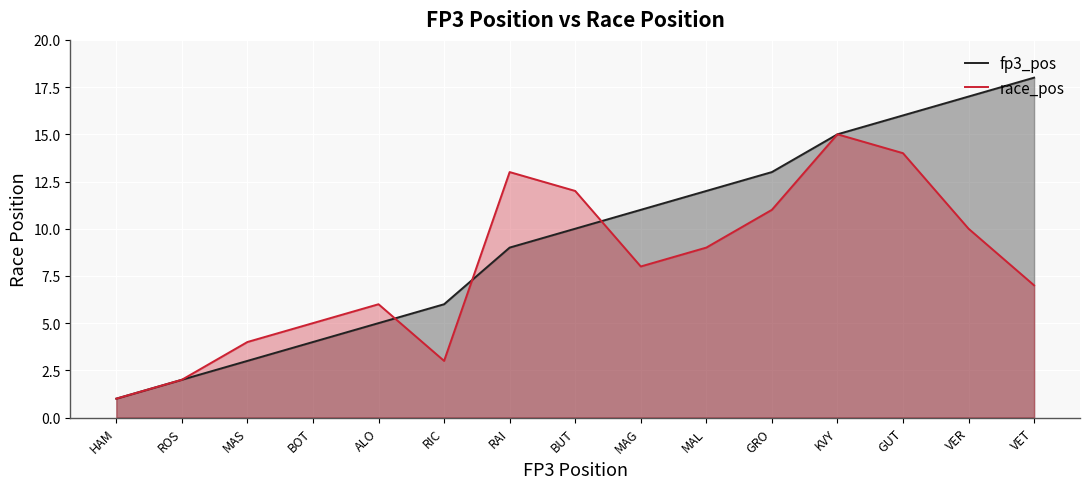

What is the maximum value shown in the chart?

18